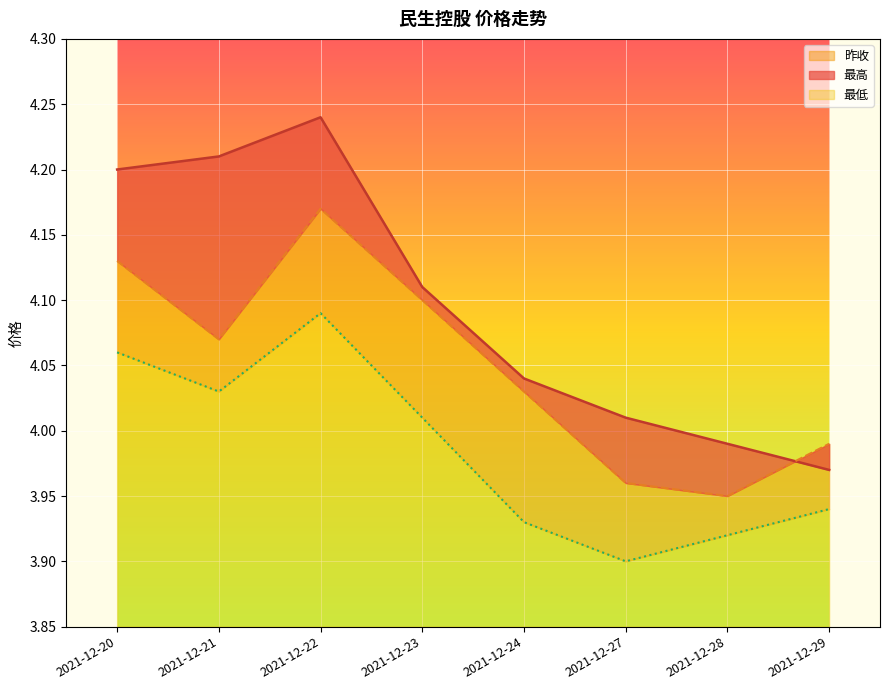

List the labels in order of 昨收 value, largest first.

2021-12-22, 2021-12-20, 2021-12-23, 2021-12-21, 2021-12-24, 2021-12-29, 2021-12-27, 2021-12-28